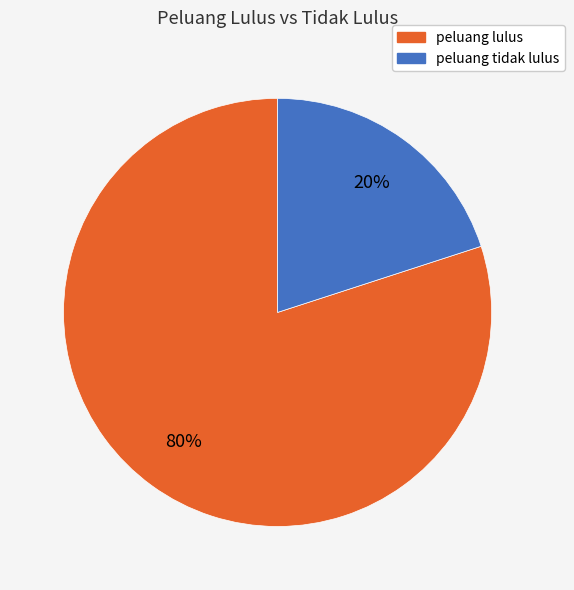

To the nearest percent, what percentage of the pie is peluang lulus?

80%